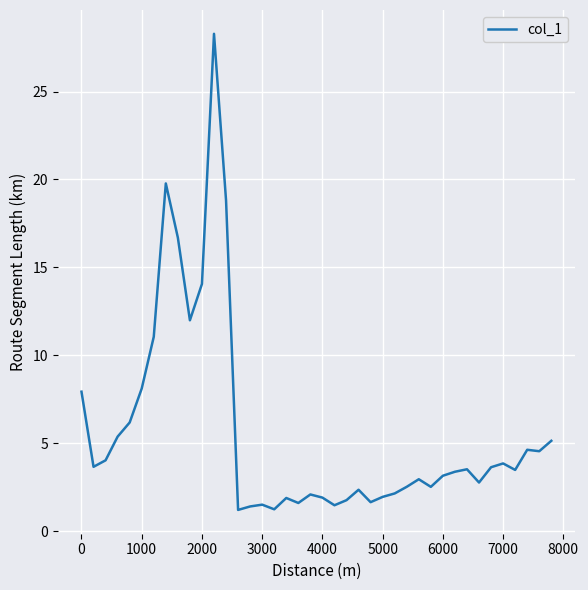

What is the maximum value shown in the chart?

28.3